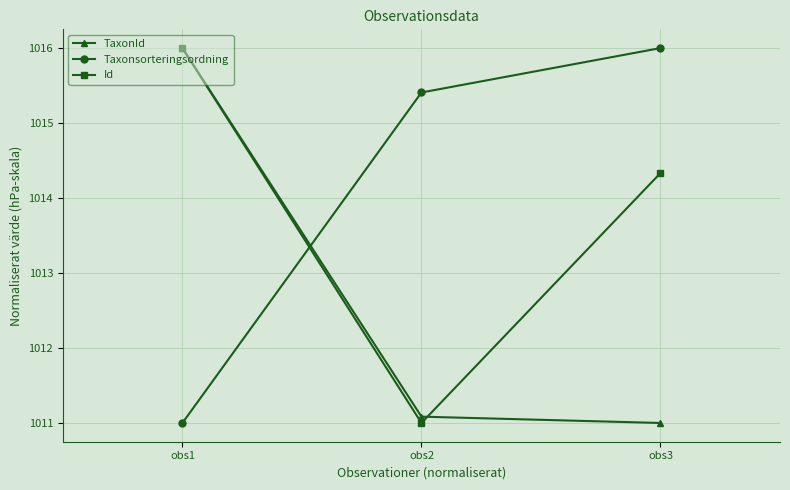

Read the TaxonId value at obs1.

1016.0